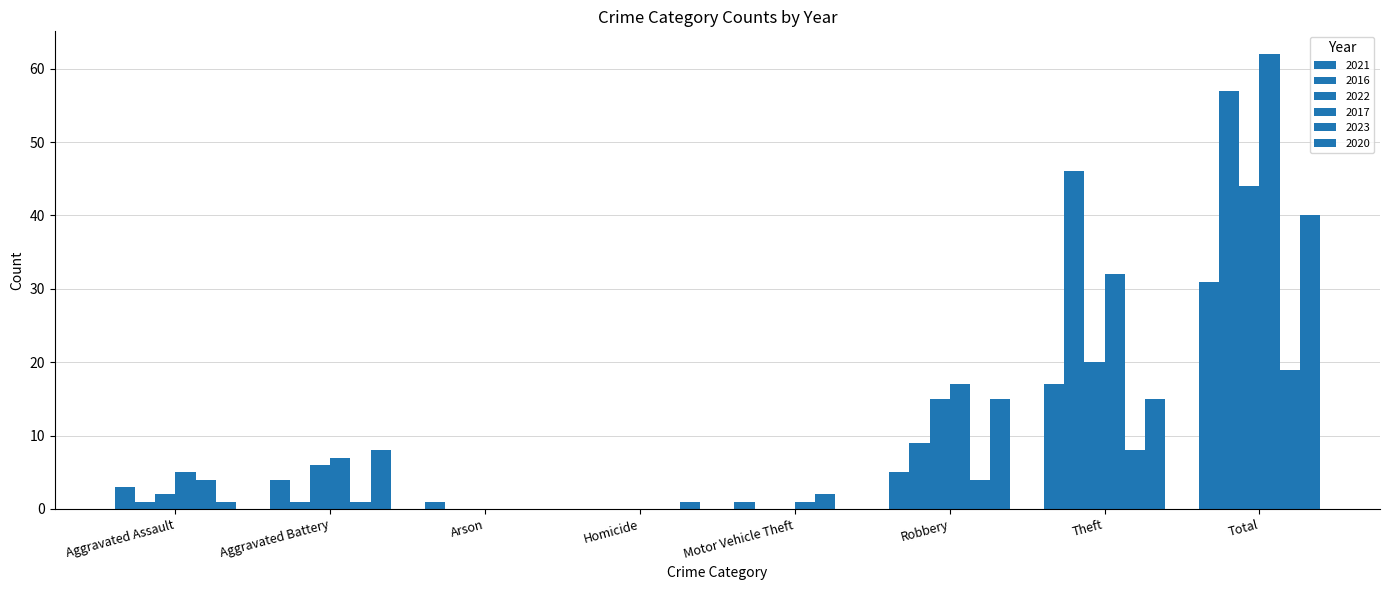

The value of 2022 at Aggravated Battery is 6. True or false?

True